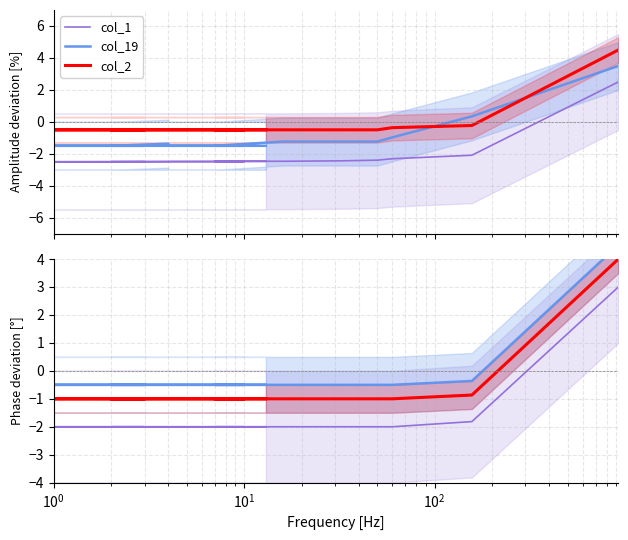

At how many categories does at least one series exceed 2?

1